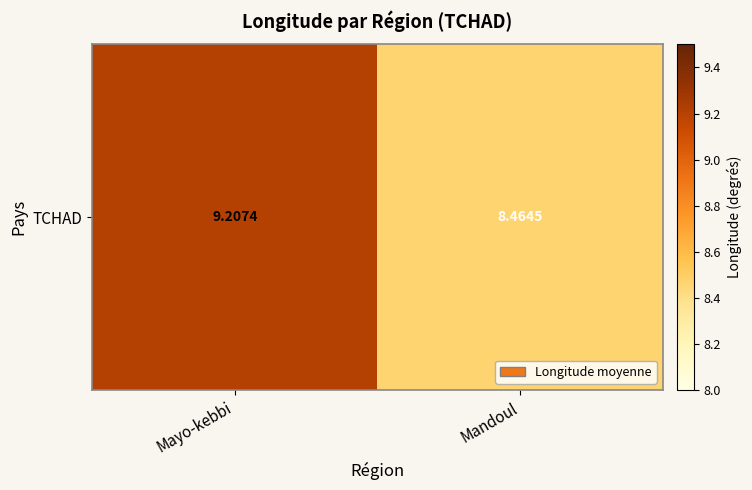

Where does the data first go above 9?

Mayo-kebbi